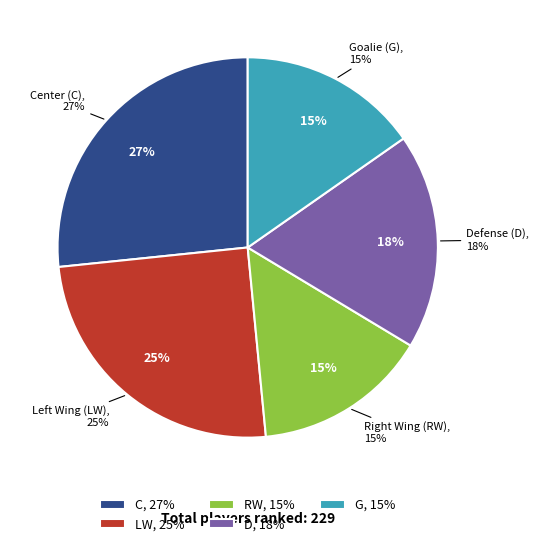

Do D and LW together represent more than half of the pie?

No